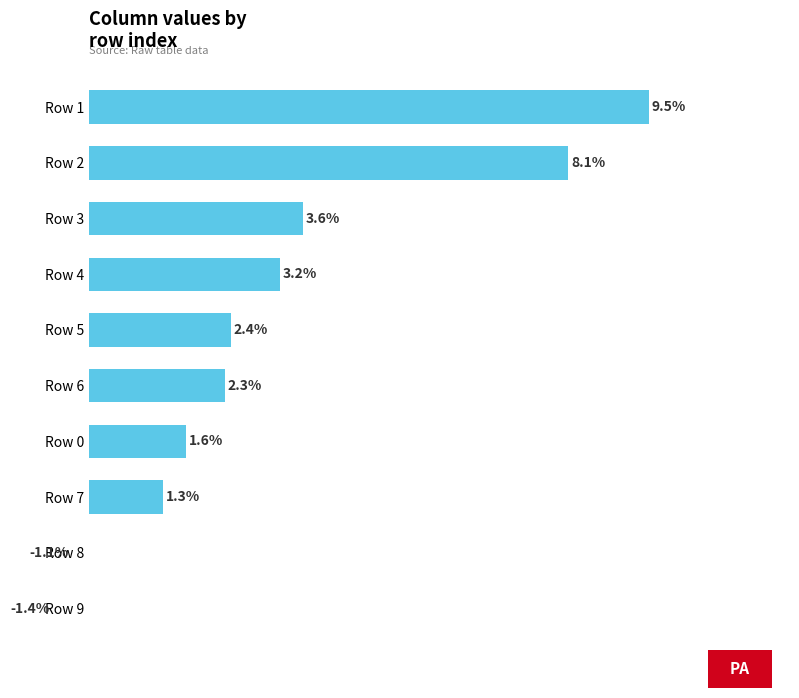

How many negative values are there?

2